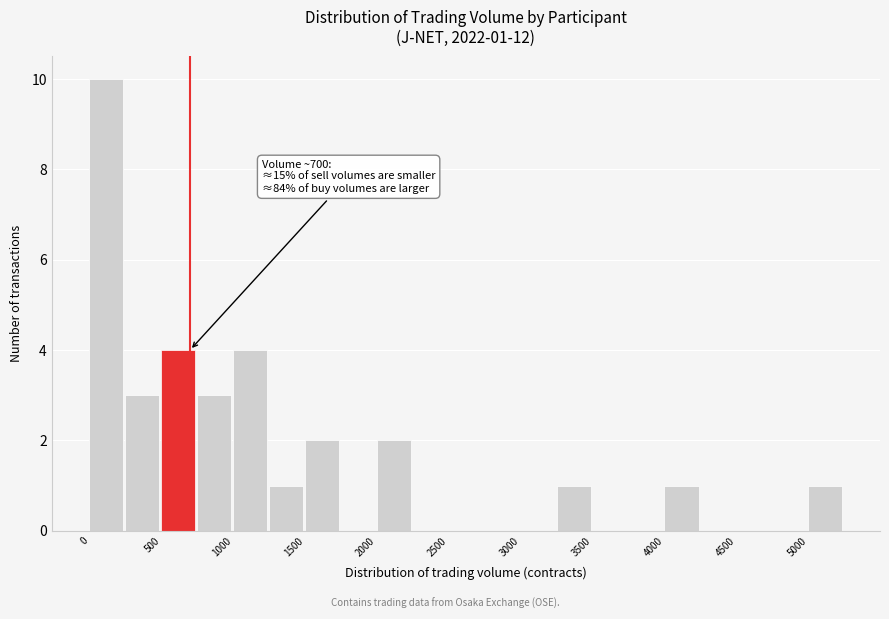

Over which range of the x-axis is the bar tallest?

0 to 250